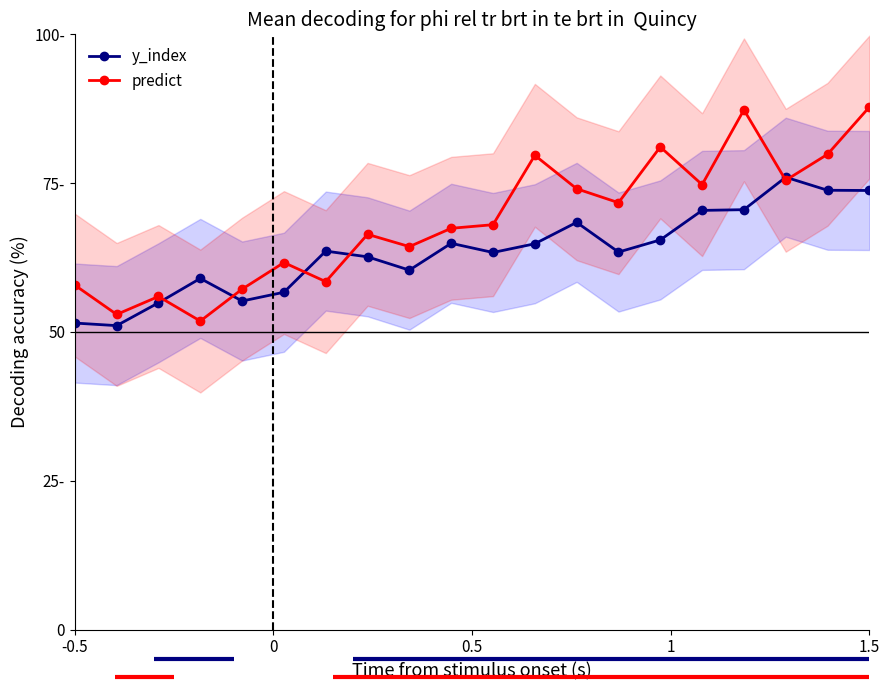

At how many categories does at least one series exceed 81?

3